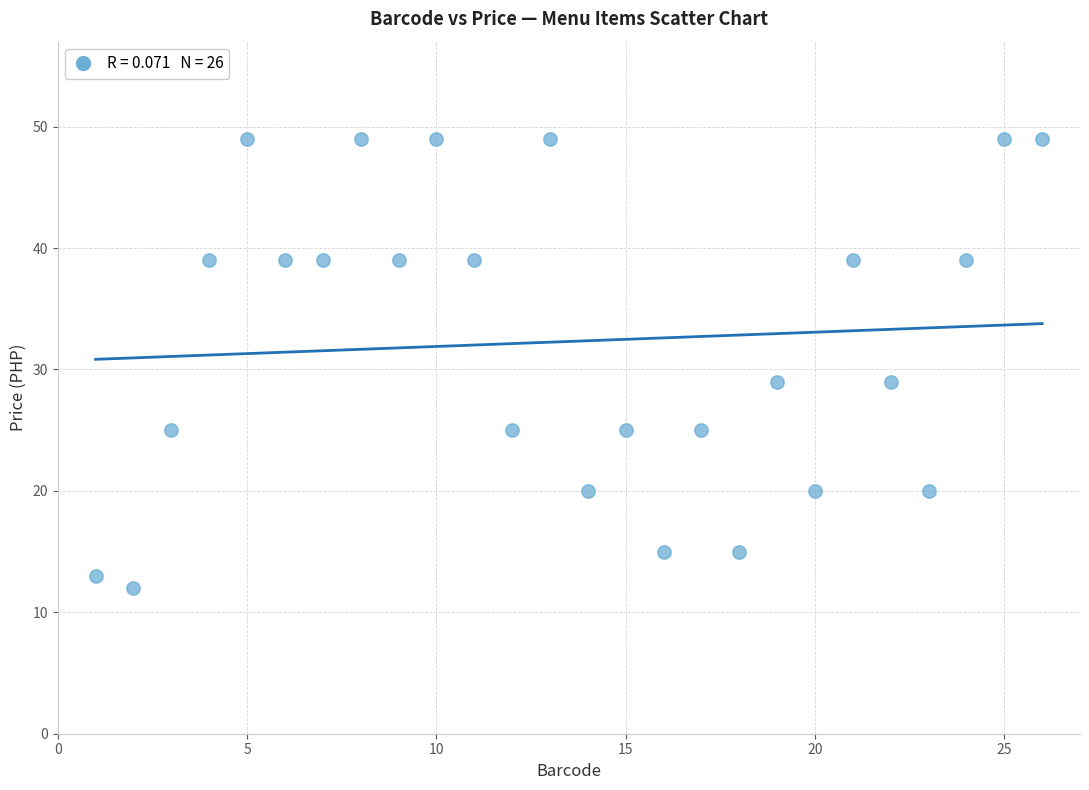

What is the range of Y values (max minus min)?

37